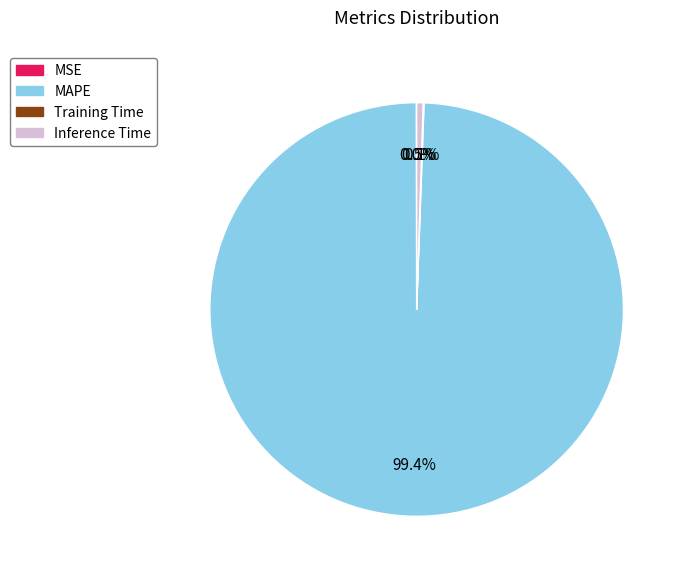

Between Inference Time and MAPE, which is larger?

MAPE